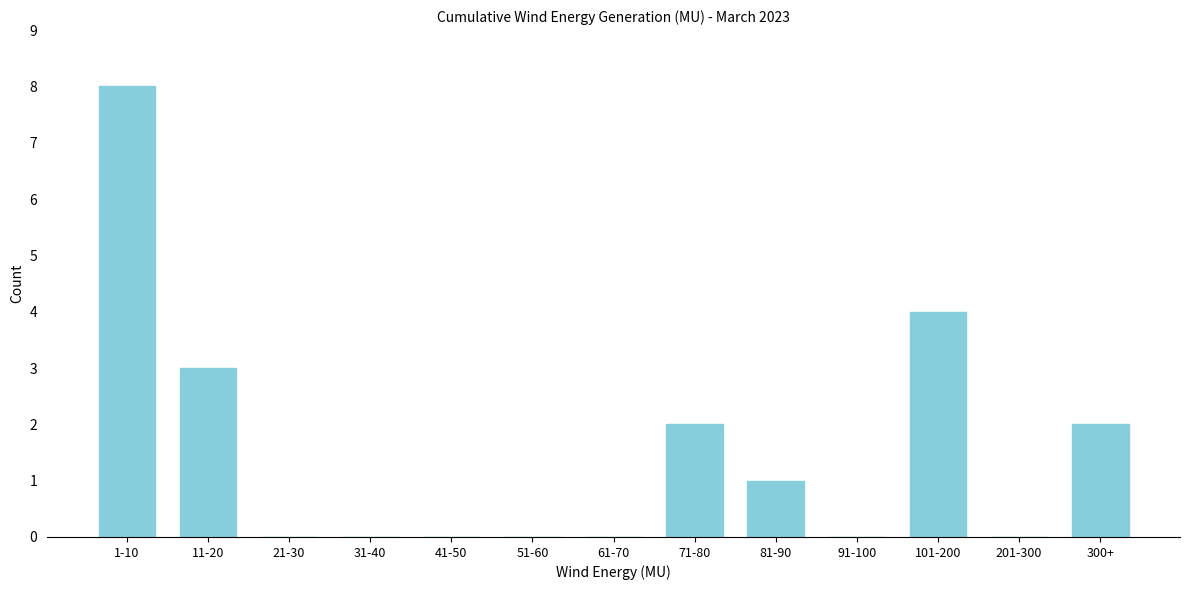

Reading left to right, what are all the values shown in this chart?

1-10=8	11-20=3	21-30=0	31-40=0	41-50=0	51-60=0	61-70=0	71-80=2	81-90=1	91-100=0	101-200=4	201-300=0	300+=2